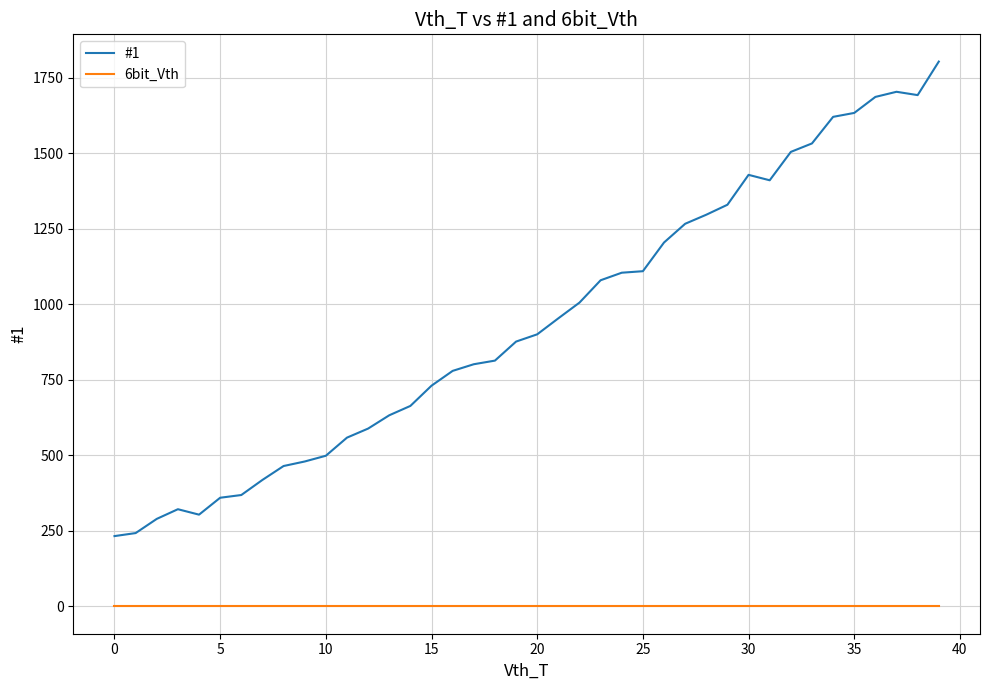

Rank the series by their maximum value, from lowest to highest.

6bit_Vth, #1